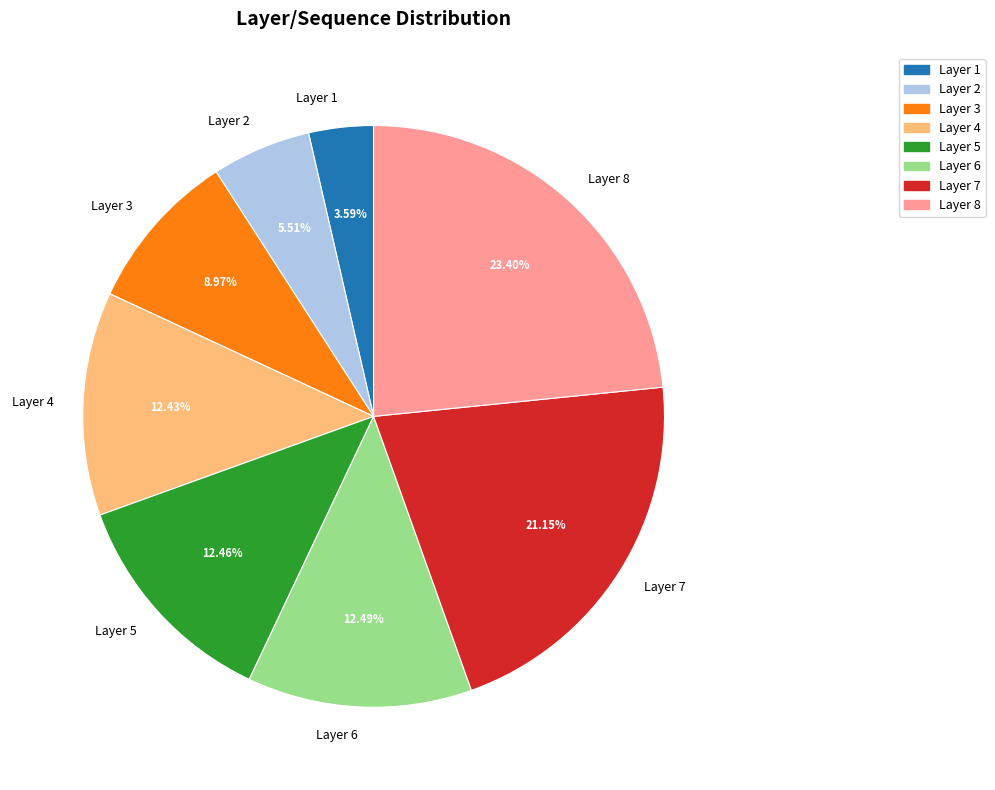

Is there a majority slice in this chart?

No